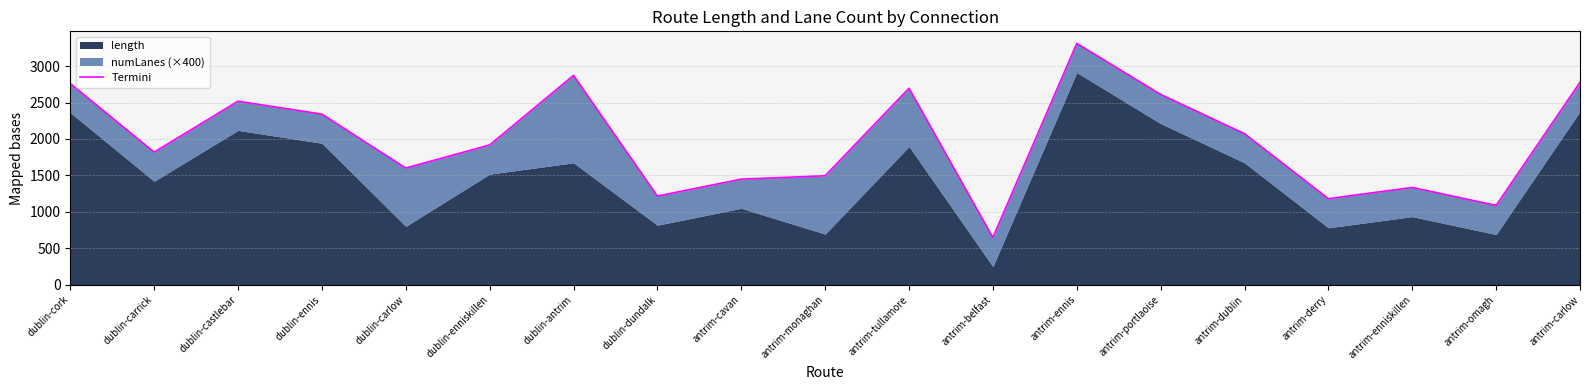

True or false: the data has more than 0 interior local peaks.

True